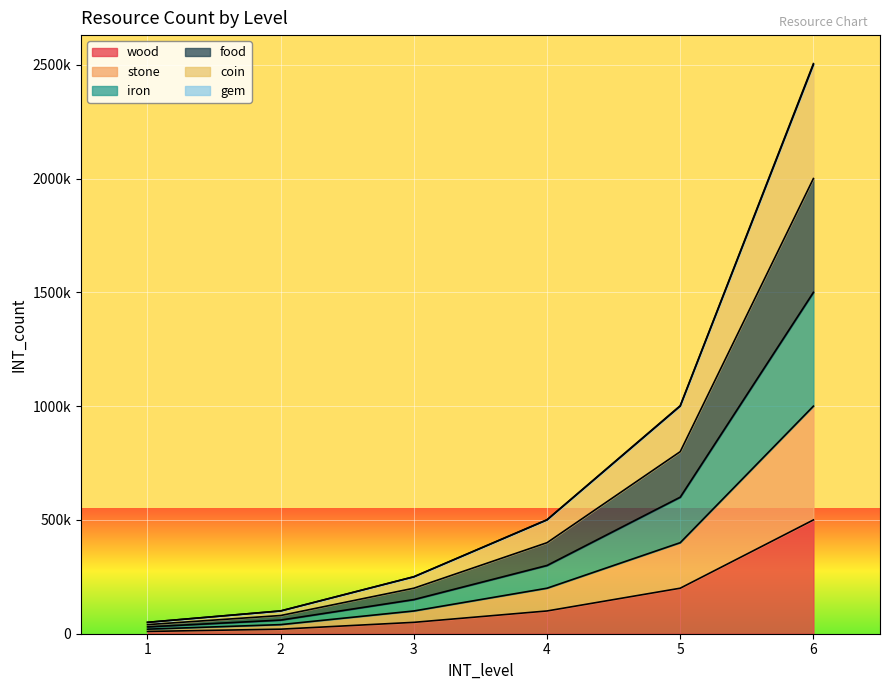

At how many categories does at least one series exceed 858742?

2